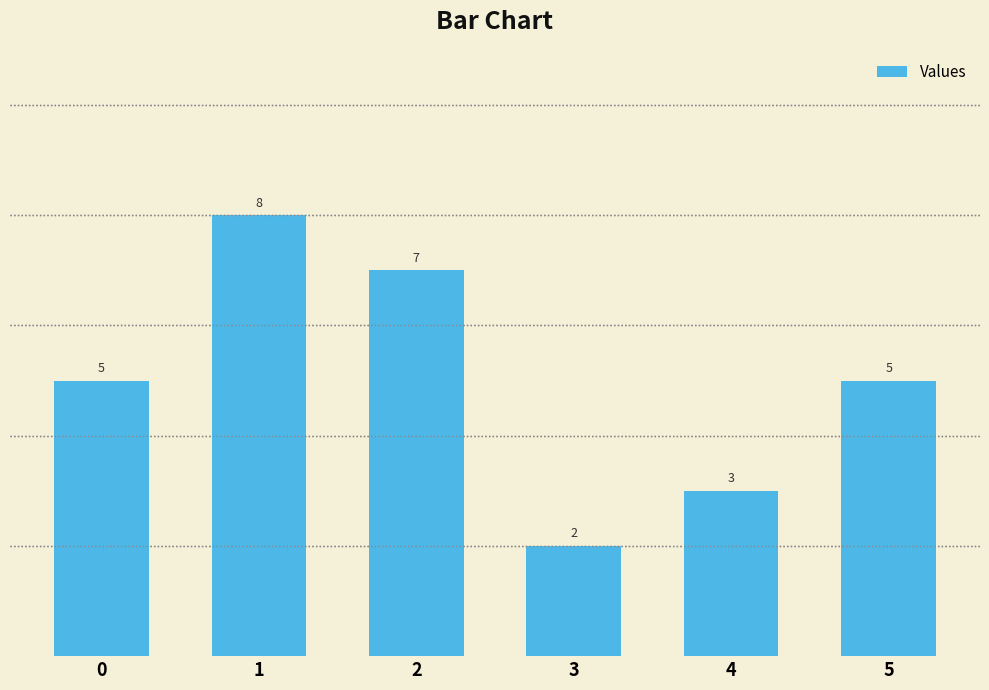

Reading right to left, list all the values displayed in this chart.

5	3	2	7	8	5